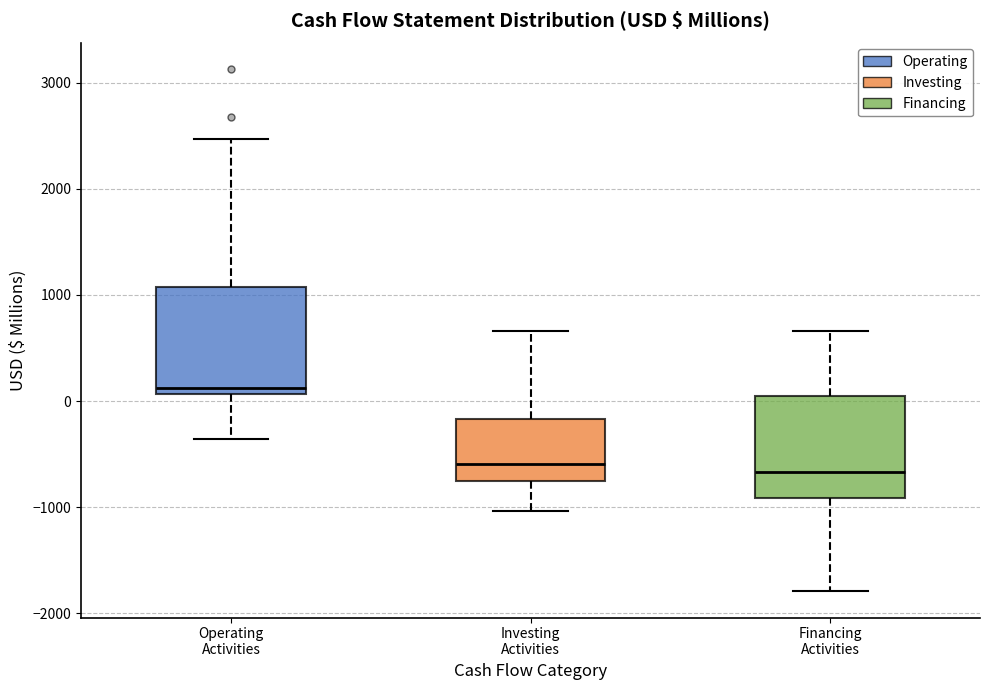

Which box's median line is the highest?

Operating Activities